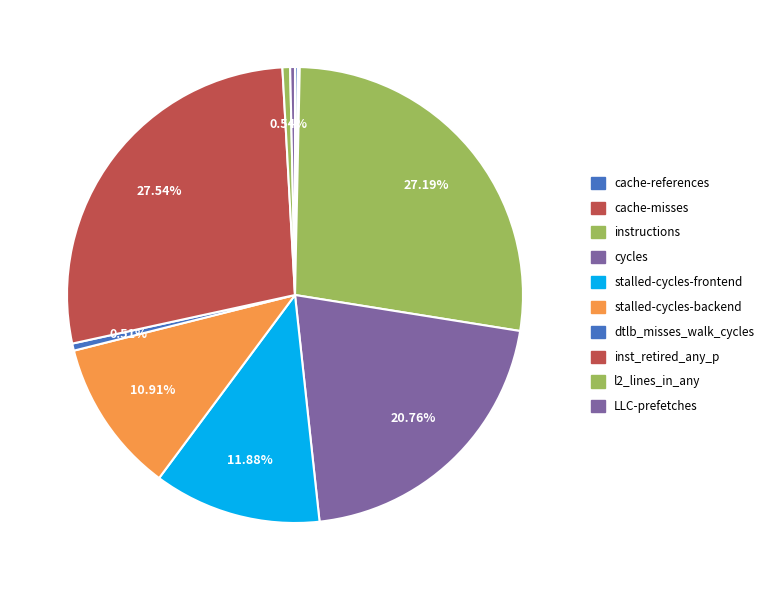

To the nearest percent, what portion does cycles represent?

21%